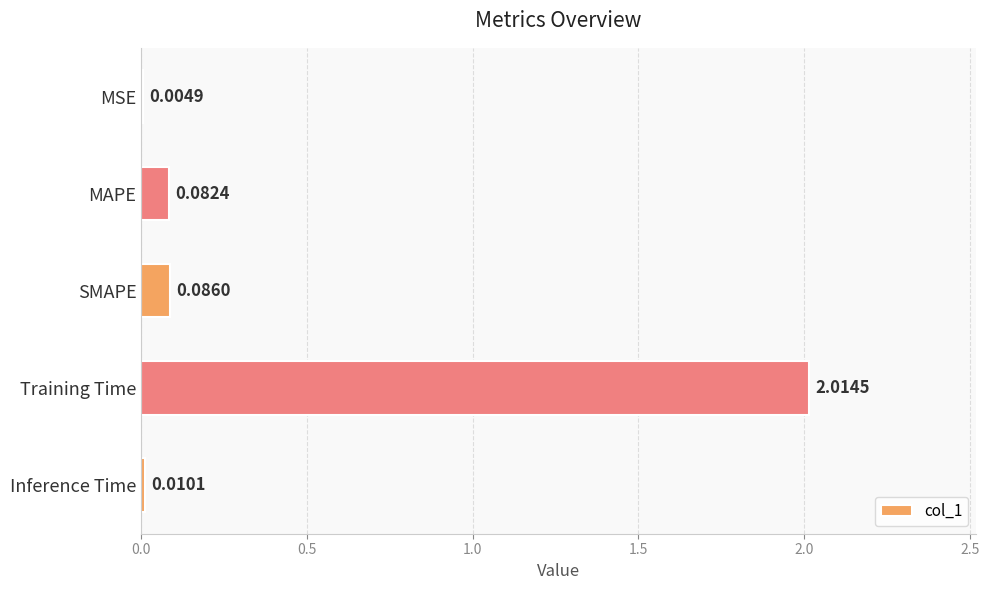

Which has a higher value, SMAPE or Training Time?

Training Time